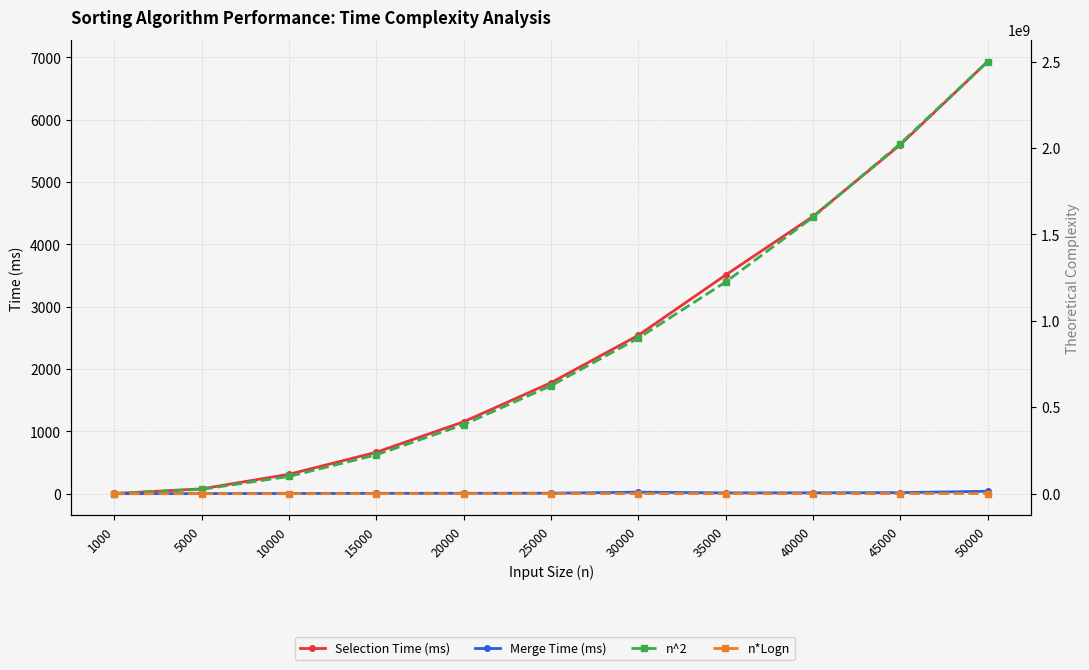

List the labels in order of Merge Time (ms) value, smallest first.

1000, 5000, 10000, 15000, 20000, 25000, 35000, 40000, 45000, 30000, 50000